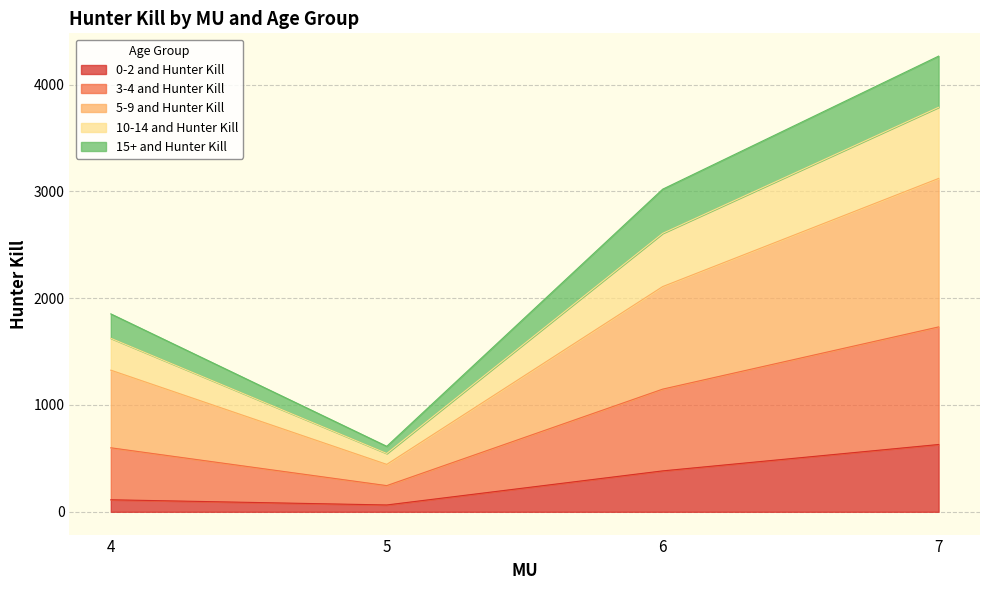

At which category is the sum across all series the highest?

7